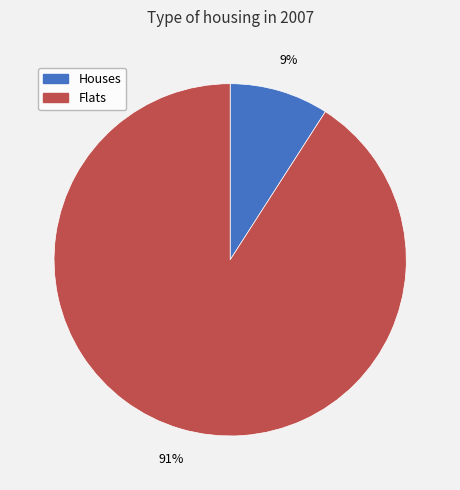

To the nearest percent, what is the difference between the largest and smallest slice percentages?

82%